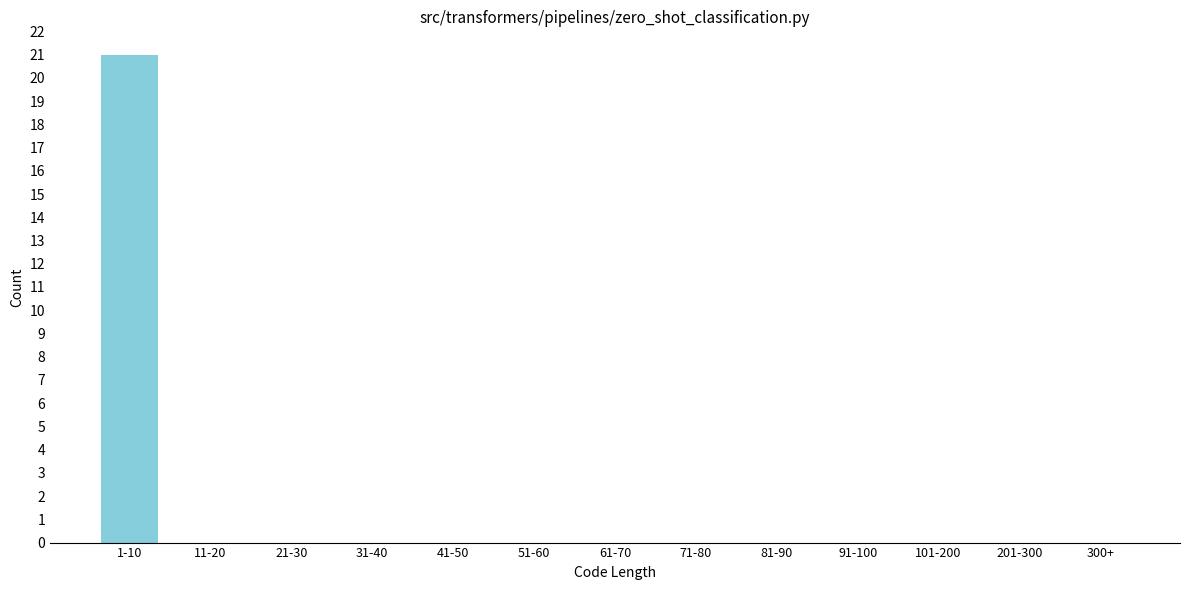

Reading right to left, transcribe all the data shown in this chart.

300+=0	201-300=0	101-200=0	91-100=0	81-90=0	71-80=0	61-70=0	51-60=0	41-50=0	31-40=0	21-30=0	11-20=0	1-10=21